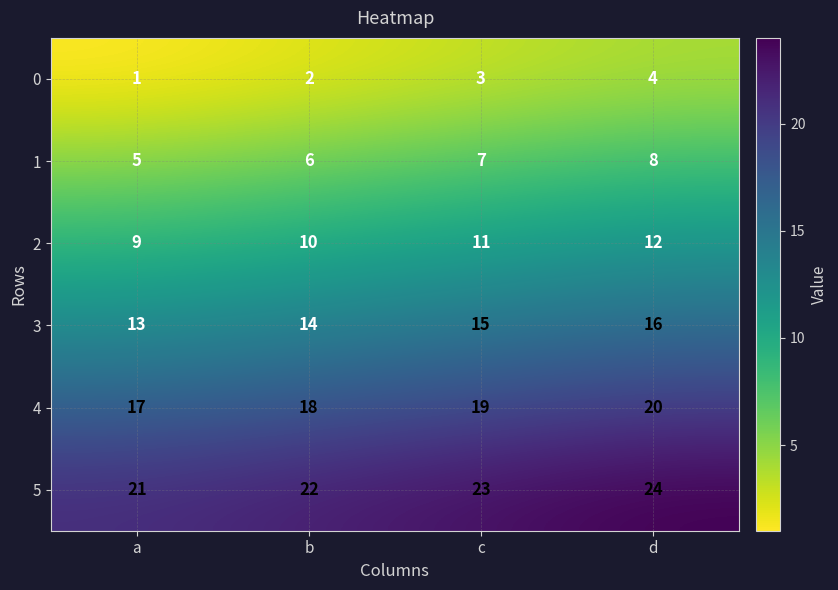

What is the difference between the highest and lowest values at a?

20